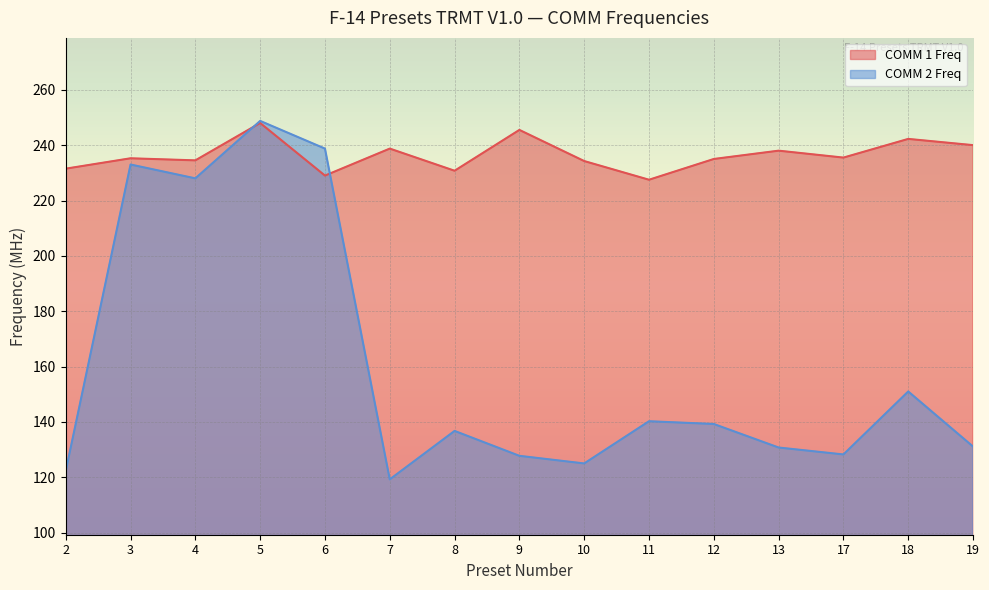

Between 10 and 19, which series saw the biggest shift?

COMM 2 Freq